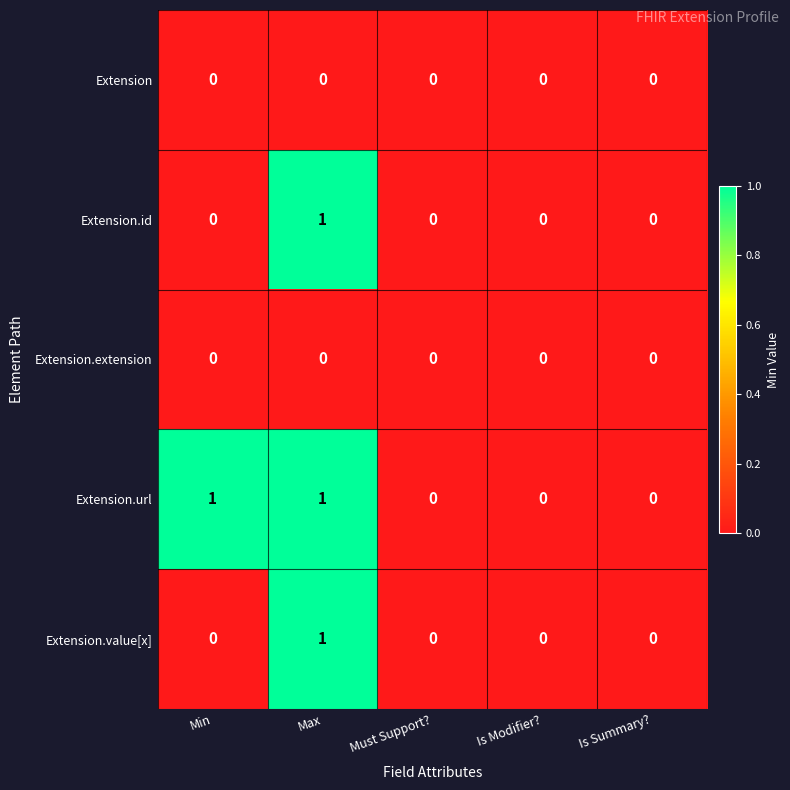

Reading left to right, transcribe all the data shown in this chart.

Extension: Min=0	Max=0	Must Support?=0	Is Modifier?=0	Is Summary?=0
Extension.id: Min=0	Max=1	Must Support?=0	Is Modifier?=0	Is Summary?=0
Extension.extension: Min=0	Max=0	Must Support?=0	Is Modifier?=0	Is Summary?=0
Extension.url: Min=1	Max=1	Must Support?=0	Is Modifier?=0	Is Summary?=0
Extension.value[x]: Min=0	Max=1	Must Support?=0	Is Modifier?=0	Is Summary?=0